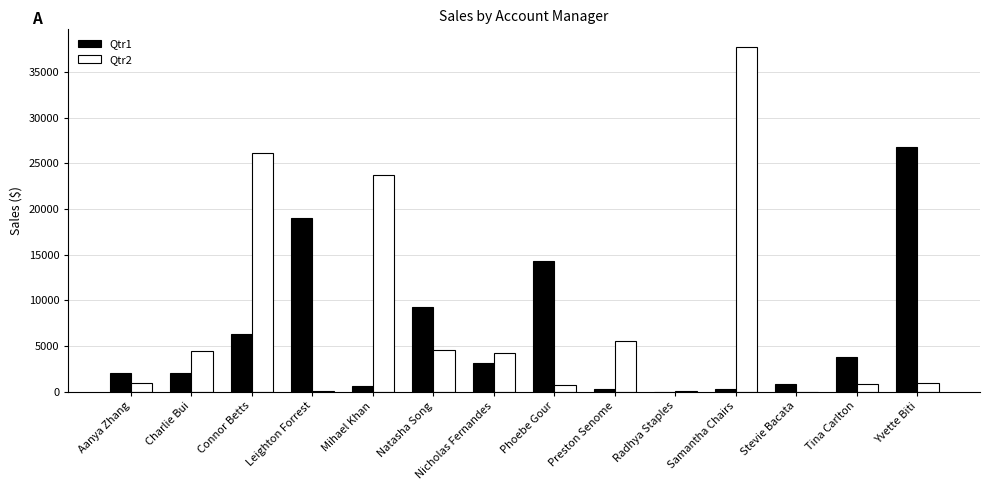

What is the sum of all Qtr2 values?

110019.1